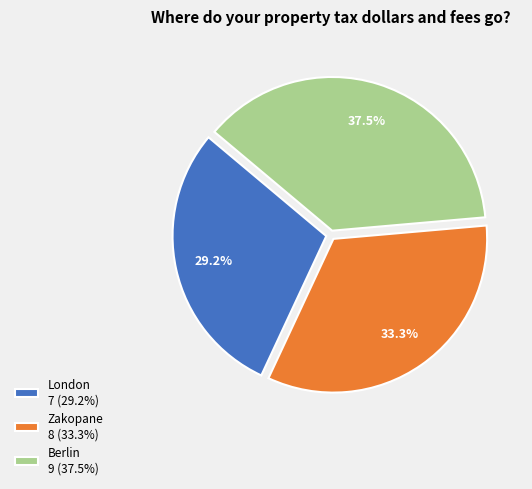

What is the smallest slice in the pie chart?

London